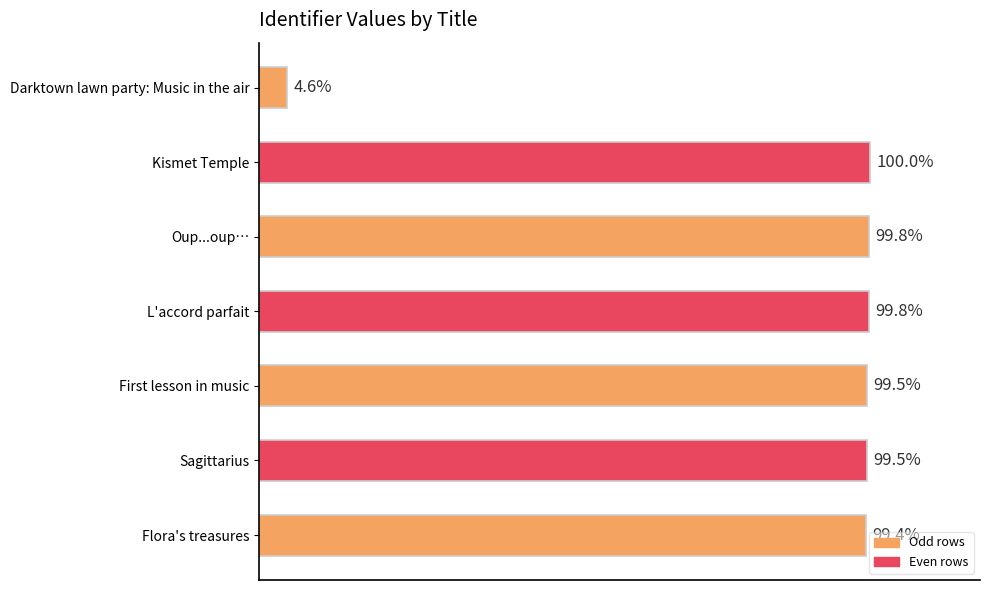

Does the chart contain any negative values?

No